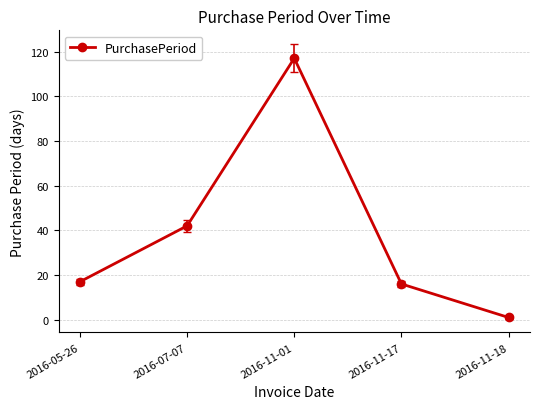

The value at 2016-07-07 is 42. True or false?

True